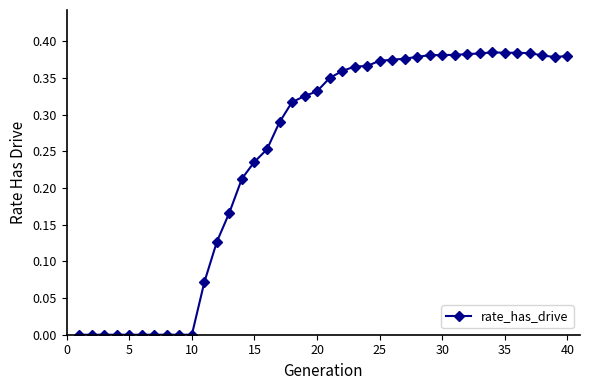

Count the number of data series in this chart.

1